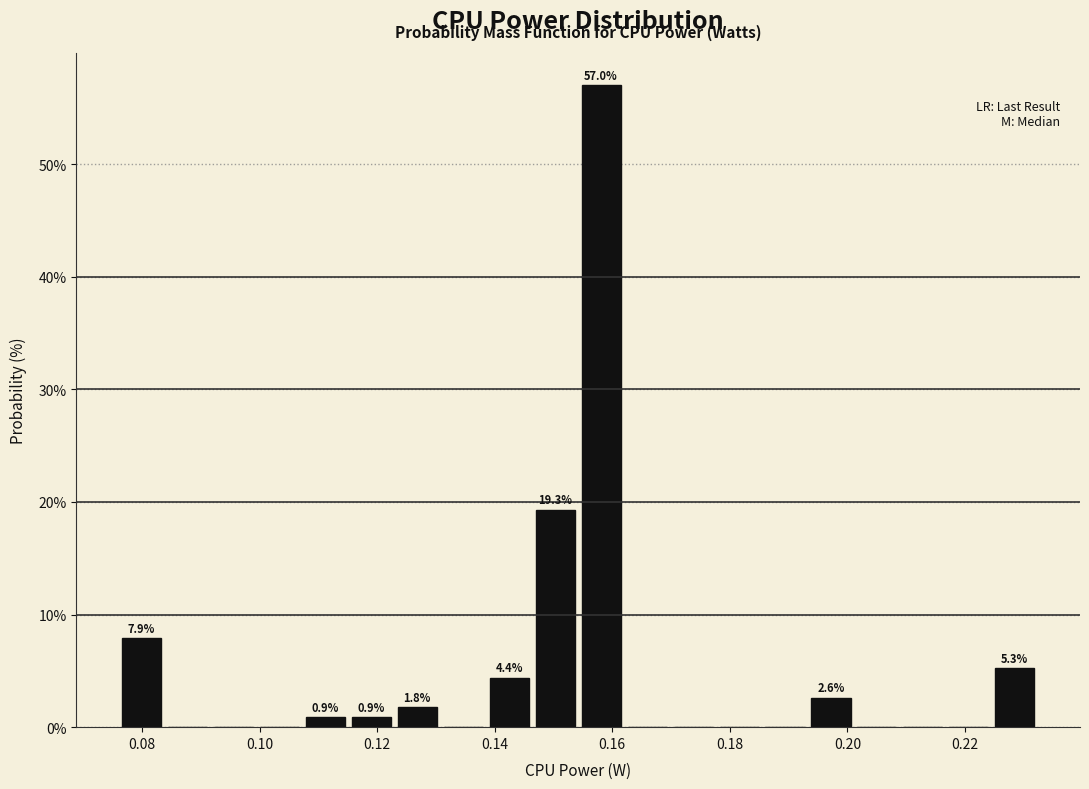

Read against the x-axis, roughly where is the centre of the tallest bar?

0.158